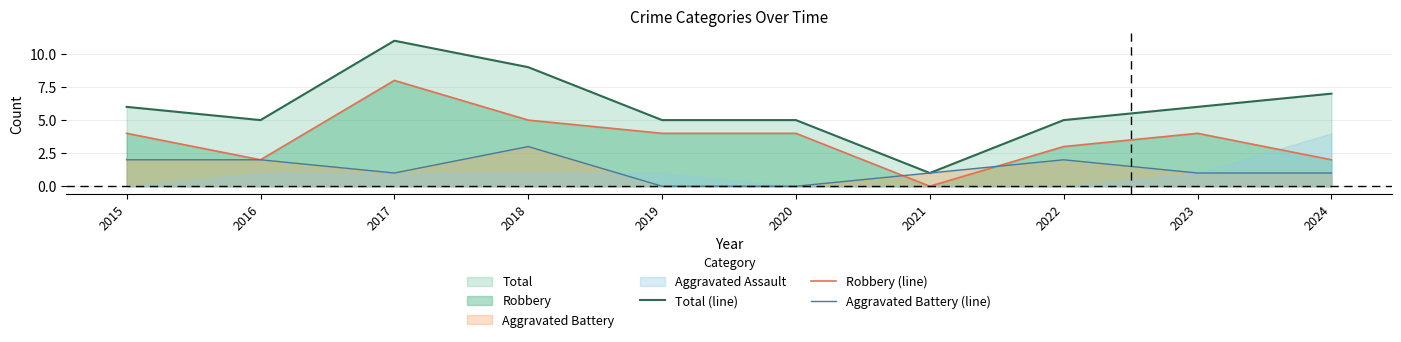

True or false: Total (line) and Robbery (line) intersect in this chart.

False